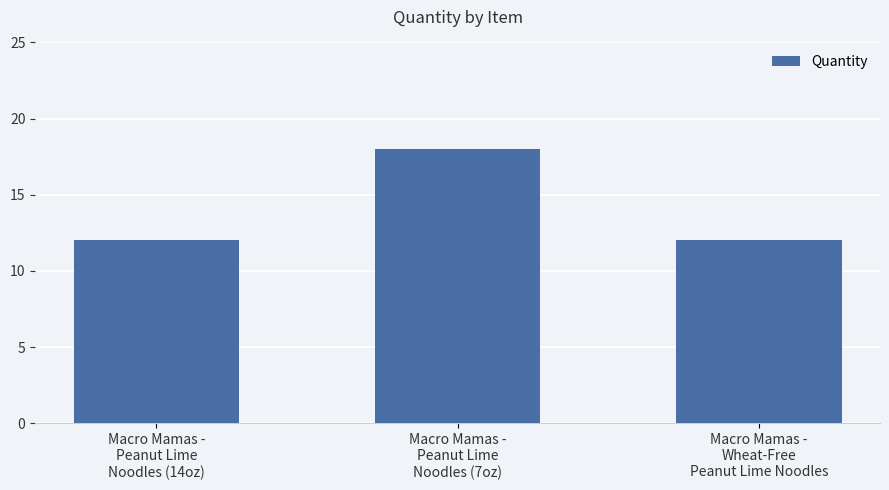

What is the sum of the values at Macro Mamas -
Wheat-Free
Peanut Lime Noodles and Macro Mamas -
Peanut Lime
Noodles (7oz)?

30